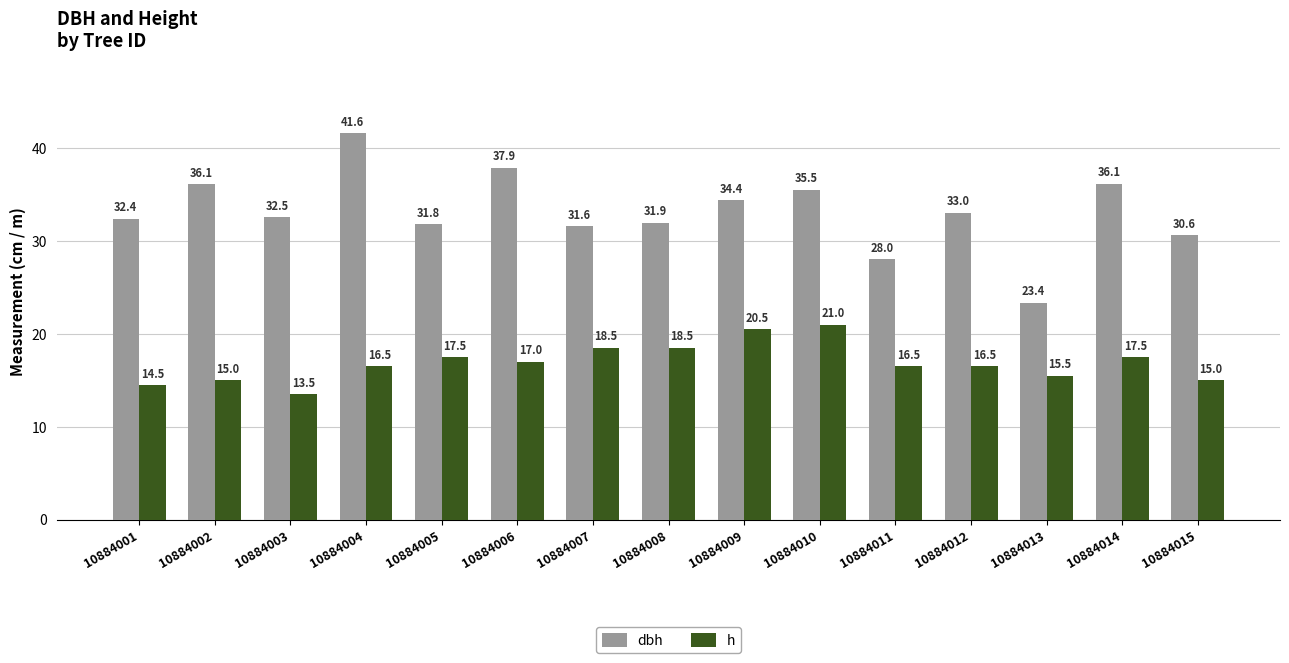

List the series in order of their overall mean, lowest first.

h, dbh